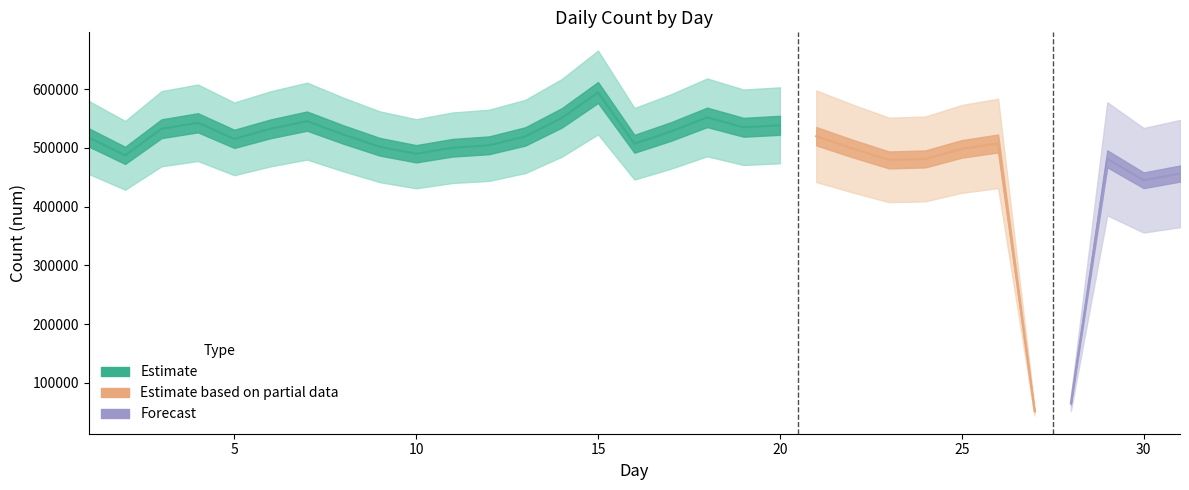

Where is the first local minimum?

2